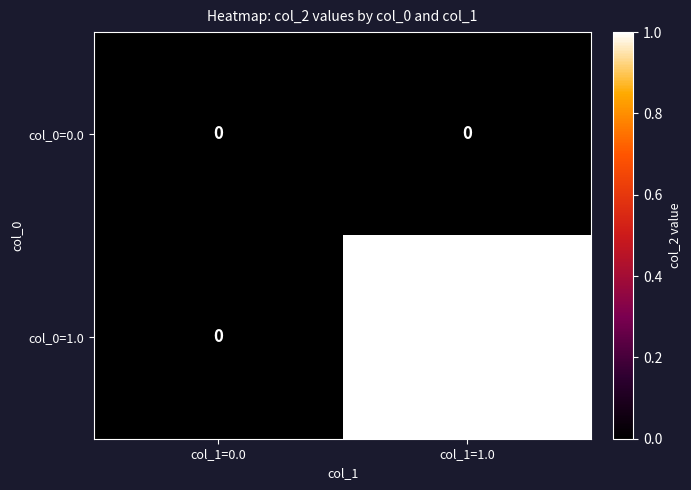

At which category is the sum across all series the highest?

col_1=1.0